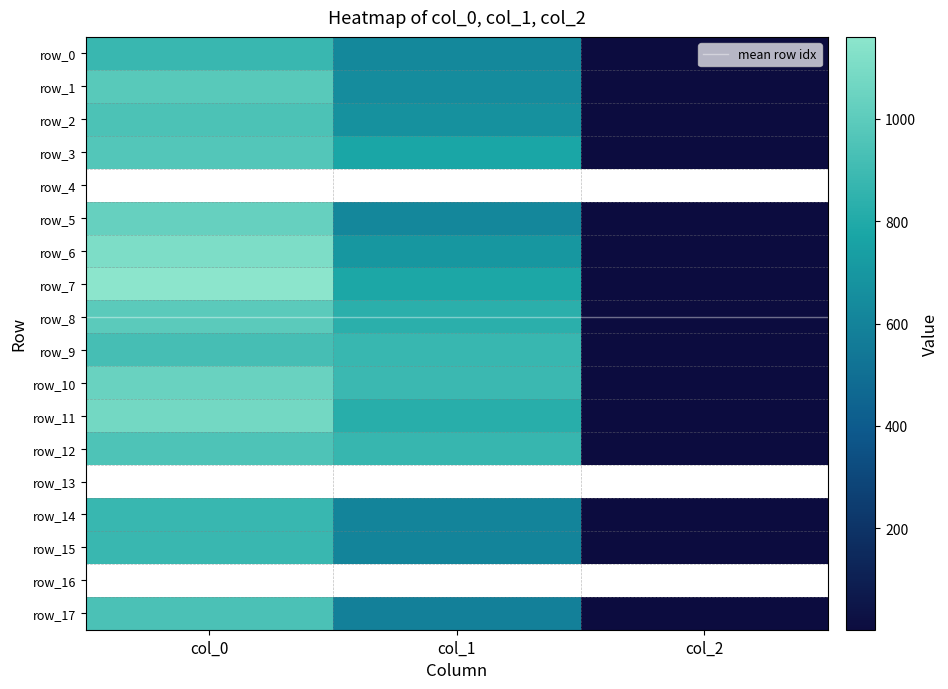

What is the spread (max minus min) of values at col_1?

300.4